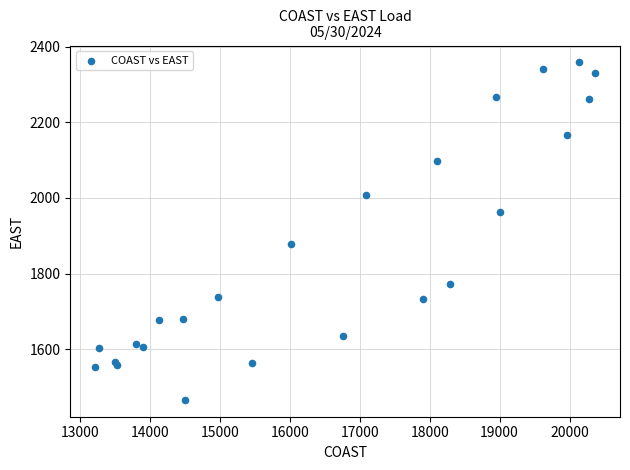

What Y value in the scatter plot is closest to 1912?

1877.5